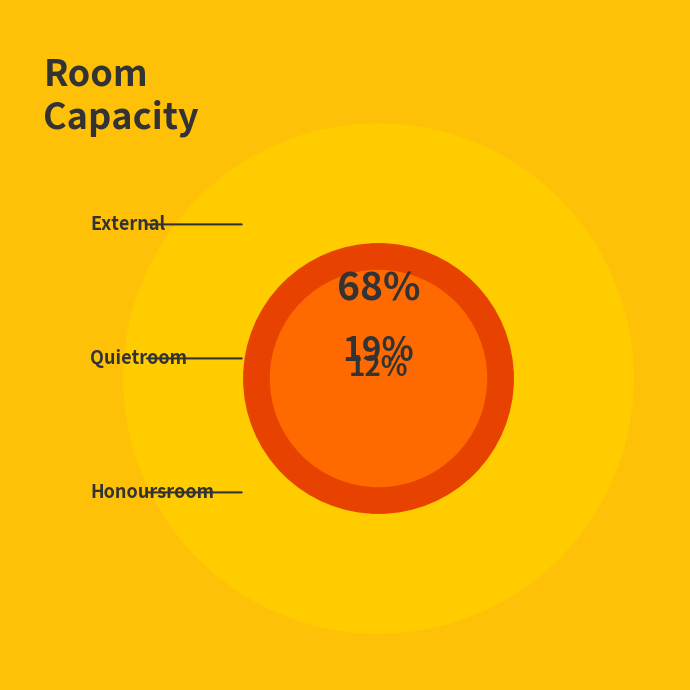

Which slice is the largest?

External